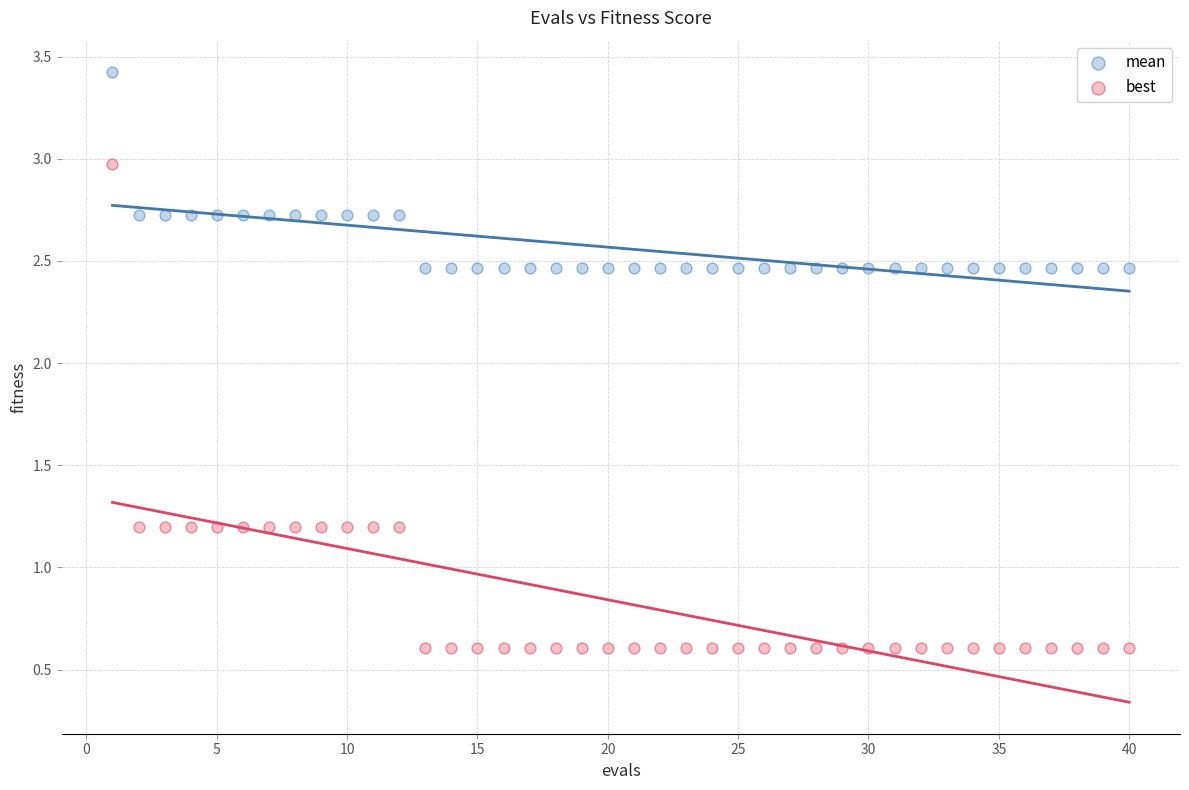

What is the X range (max minus min) for the scatter plot?

39.0